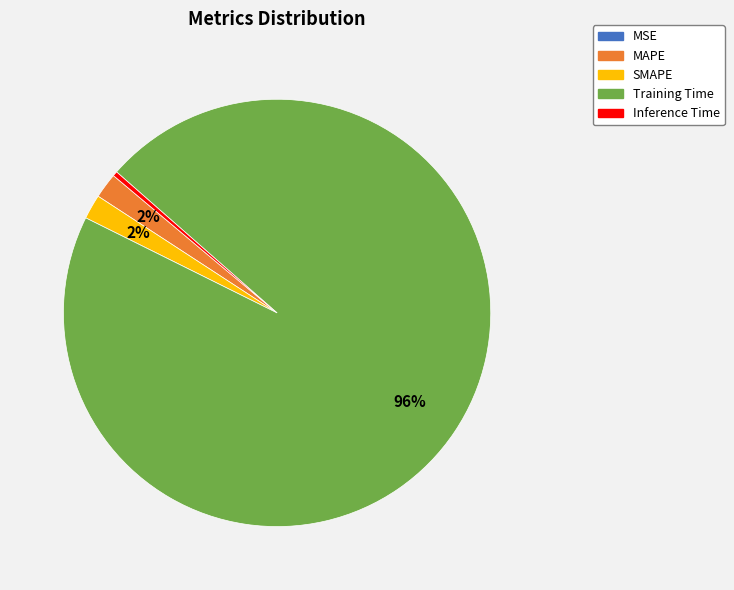

What percentage is the MAPE slice, to the nearest percent?

2%